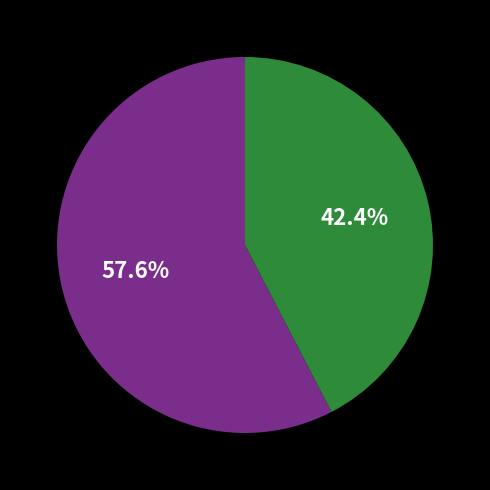

Is there any slice that represents more than half of the pie?

Yes